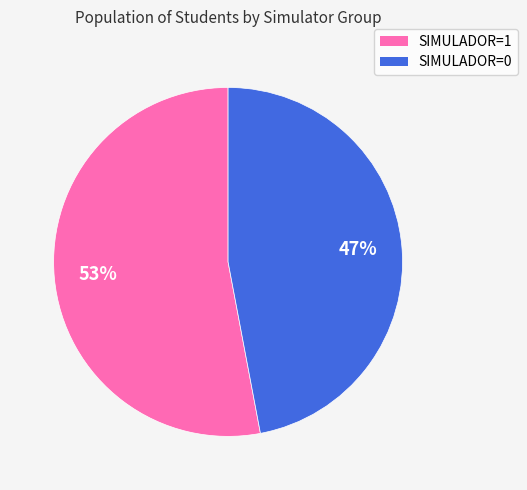

What percentage is the SIMULADOR=1 slice, to the nearest percent?

53%